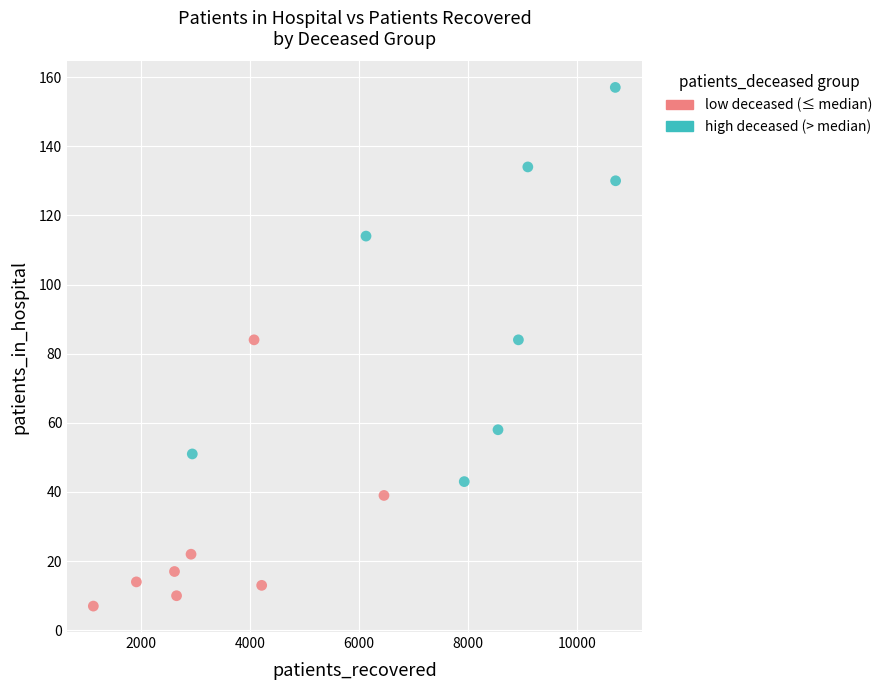

Which series reaches the maximum Y coordinate?

high deceased (> median)